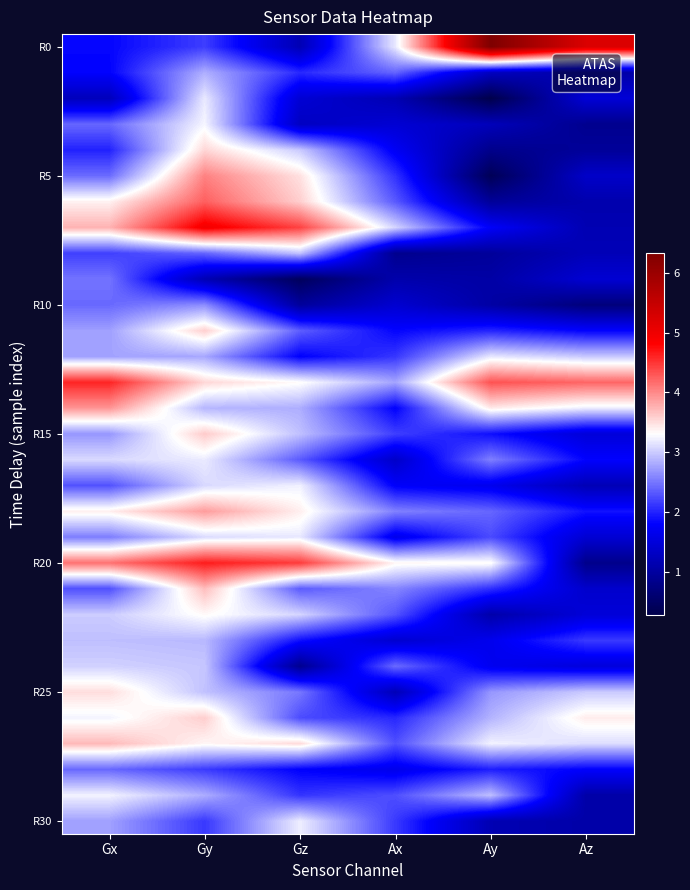

Which has a higher value, Gy or Gz?

Gy